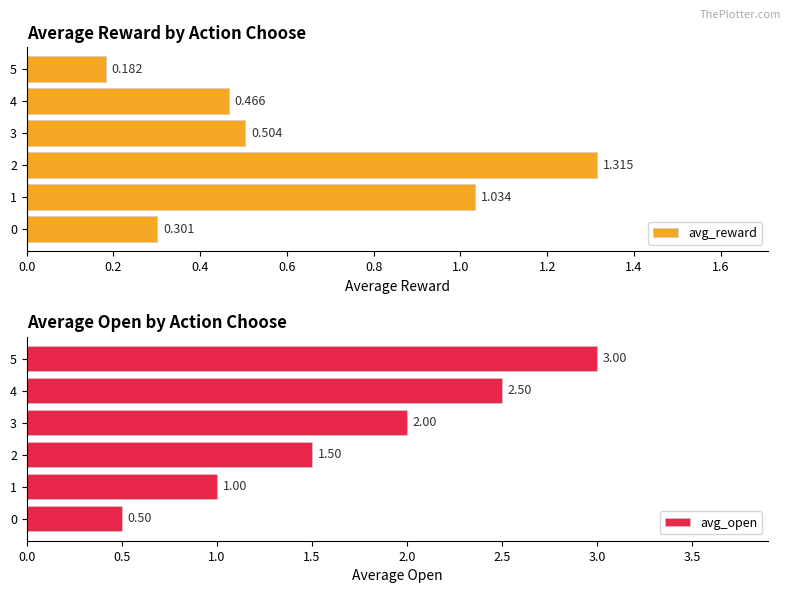

What is the difference between the avg_open values at 2 and 5?

1.5